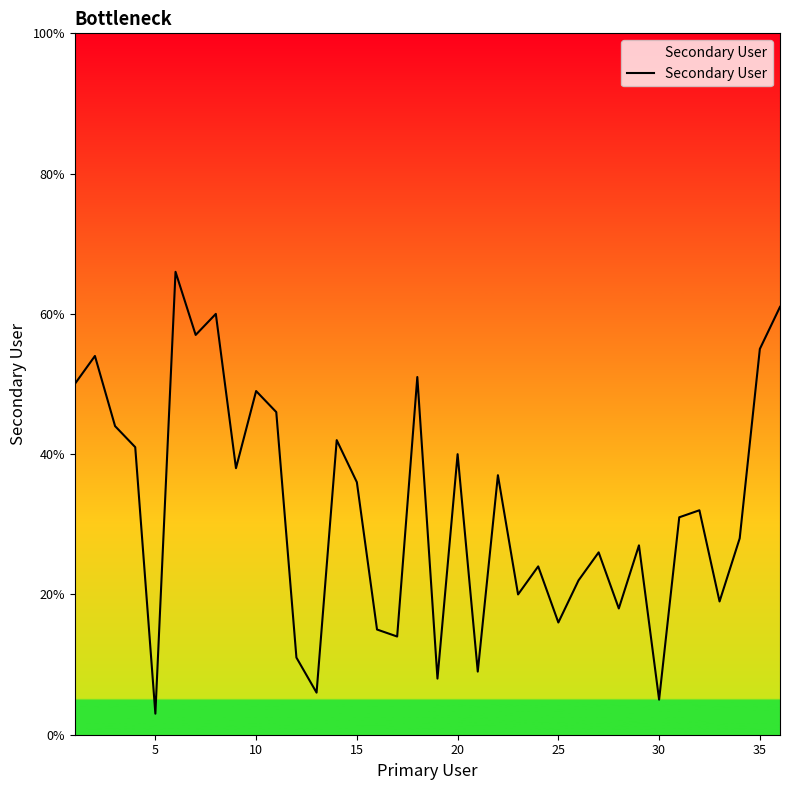

What is the smallest value displayed?

3